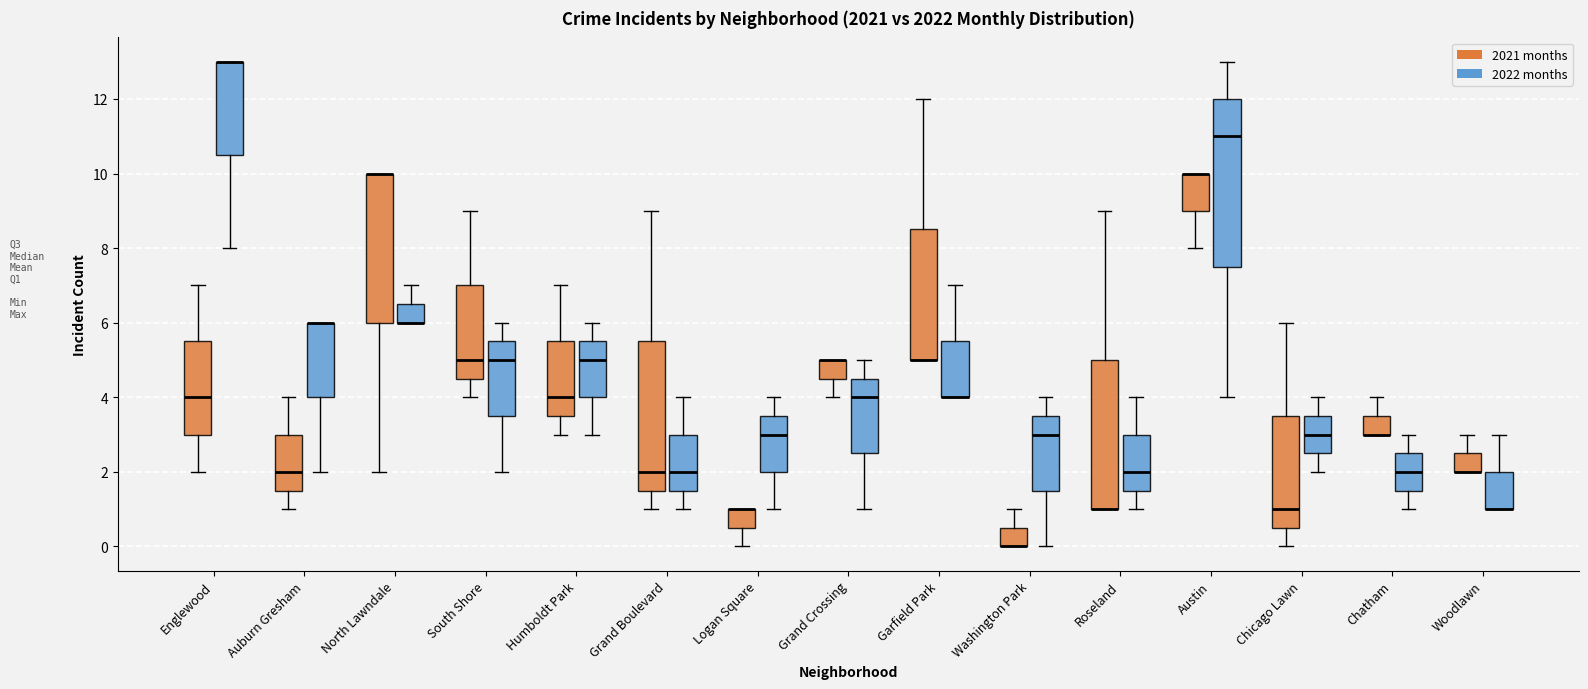

Which box is the tallest, from its lower edge to its upper edge?

Austin (2022 months)